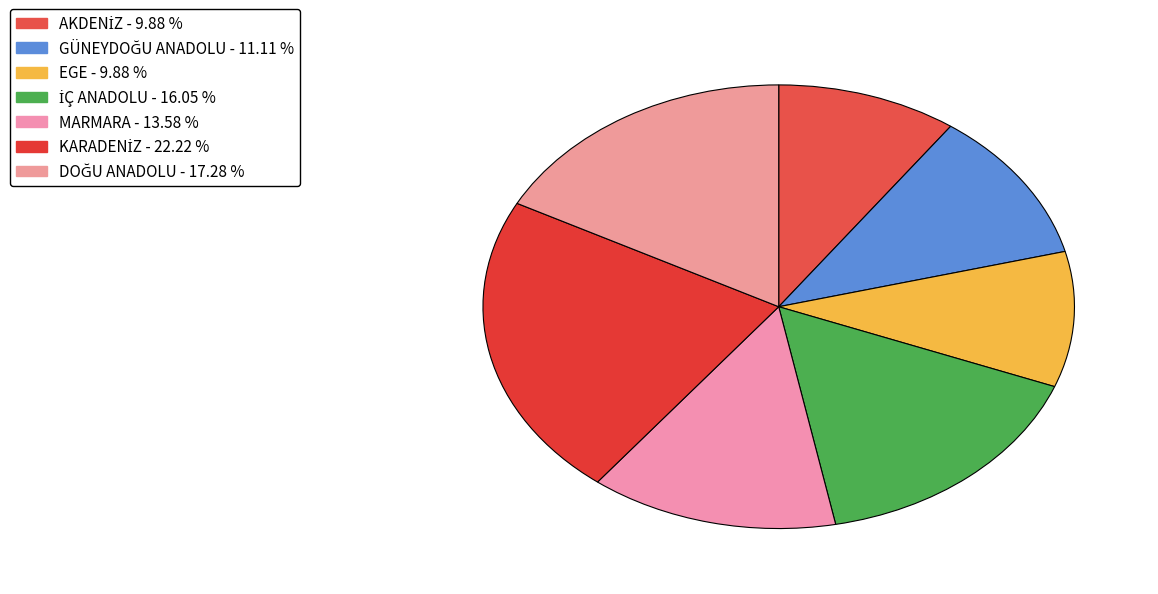

How many segments does this pie chart have?

7